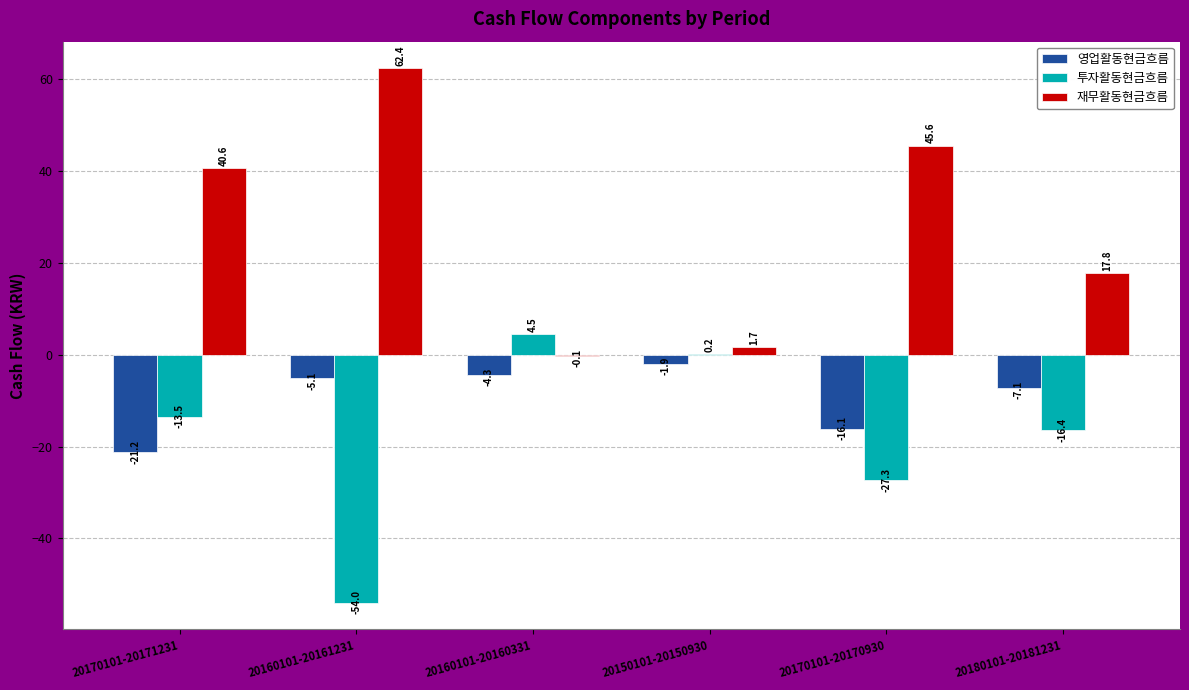

Is the value of 영업활동현금흐름 at 20150101-20150930 greater than the value of 투자활동현금흐름 at 20160101-20160331?

No